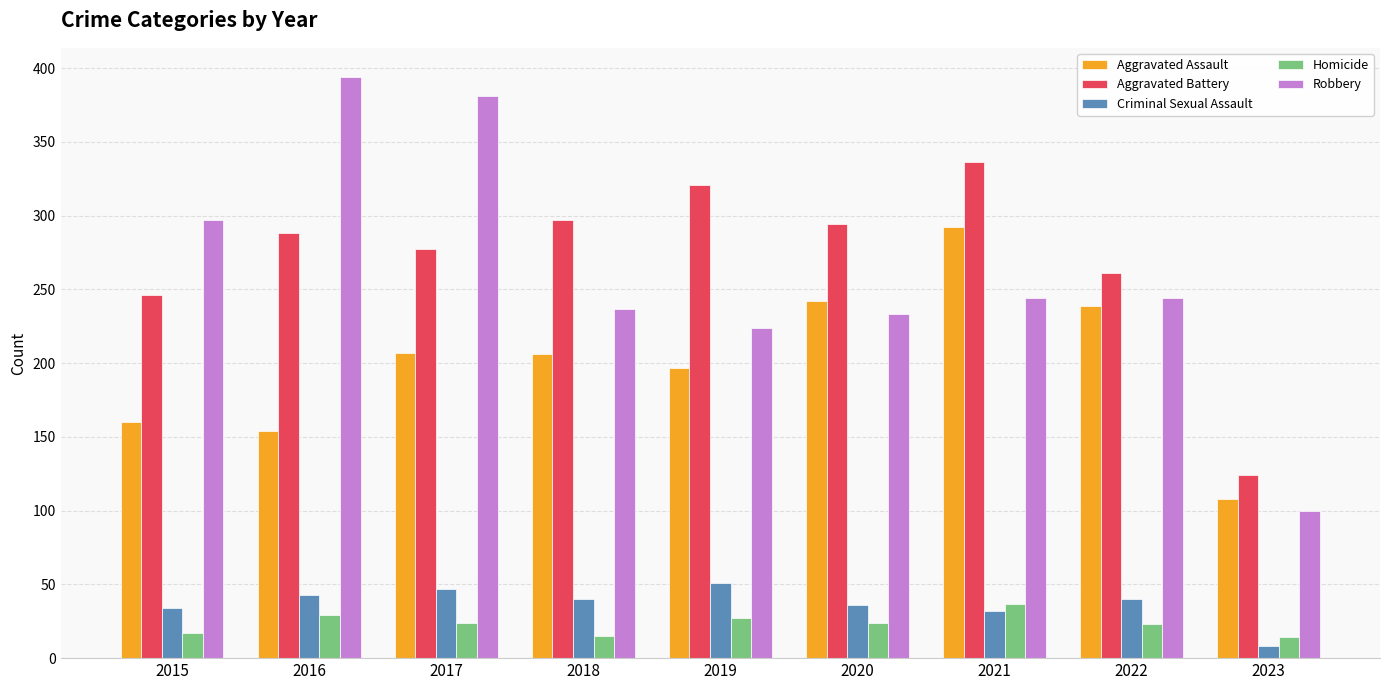

Rank the series by their maximum value, from lowest to highest.

Homicide, Criminal Sexual Assault, Aggravated Assault, Aggravated Battery, Robbery